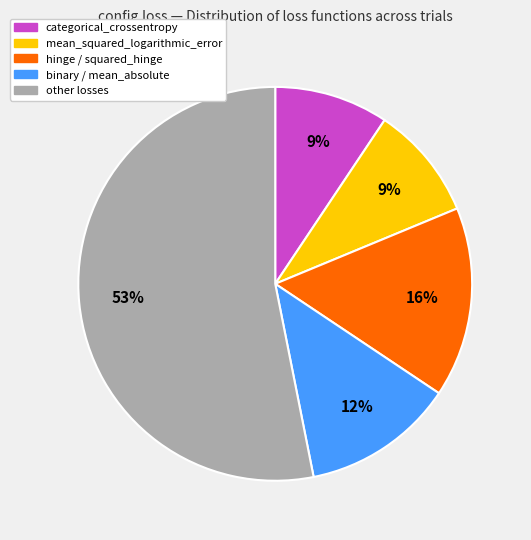

Does other losses represent more than half of the total?

Yes